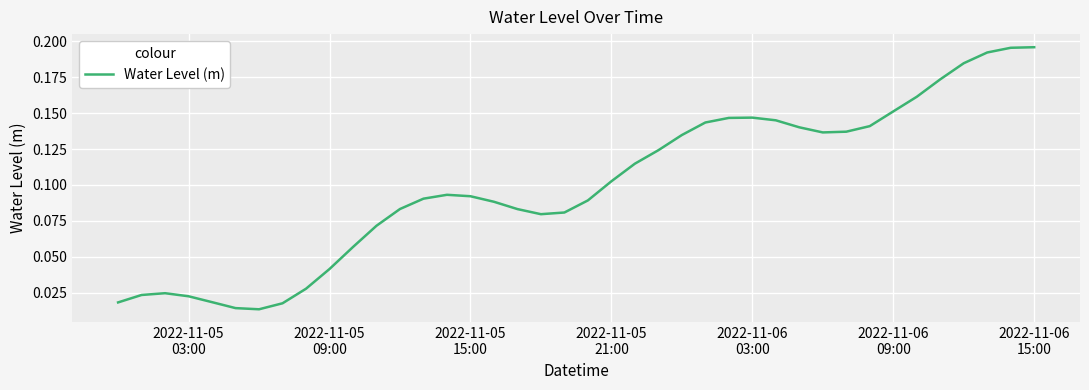

Is this an area chart (filled region under the line)?

No